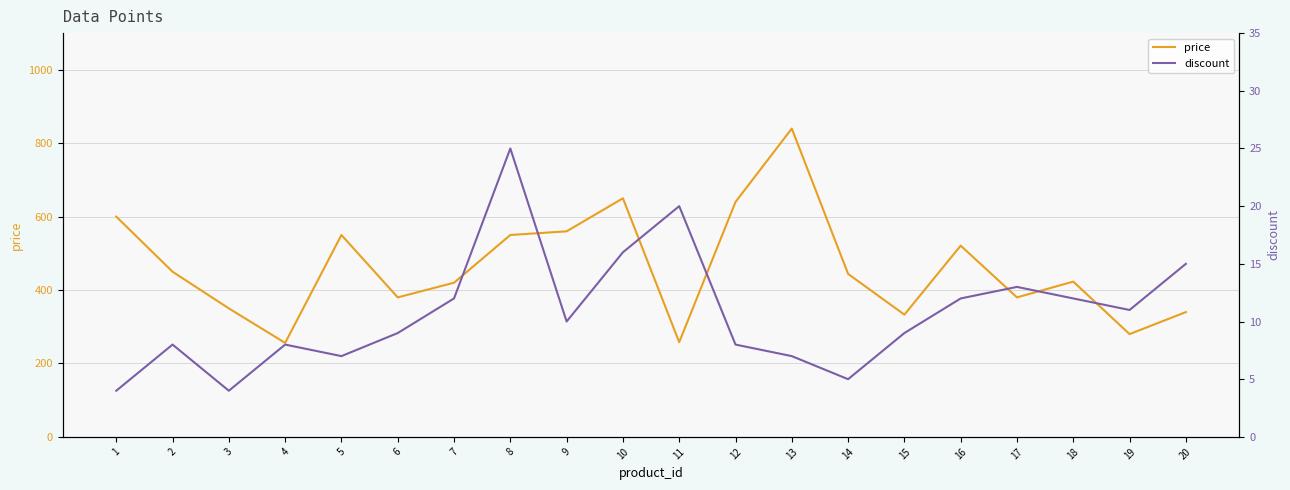

What are all the series names shown in the legend?

price, discount